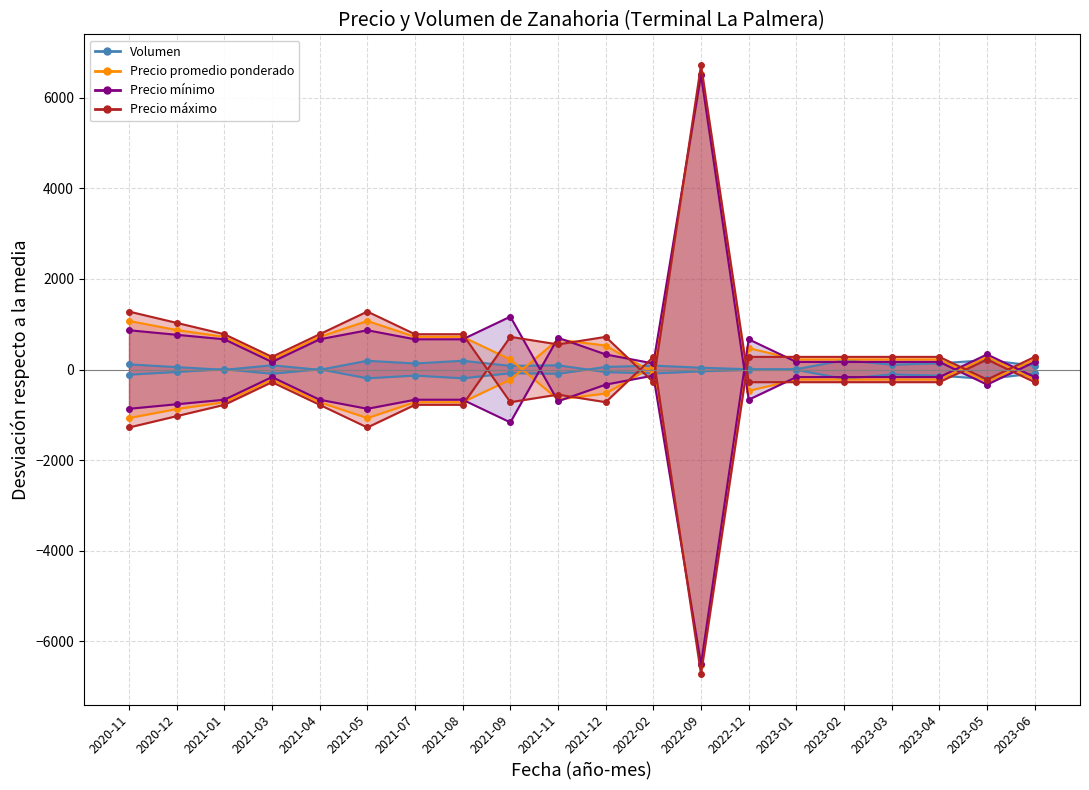

What is the maximum value for Volumen?

193.3